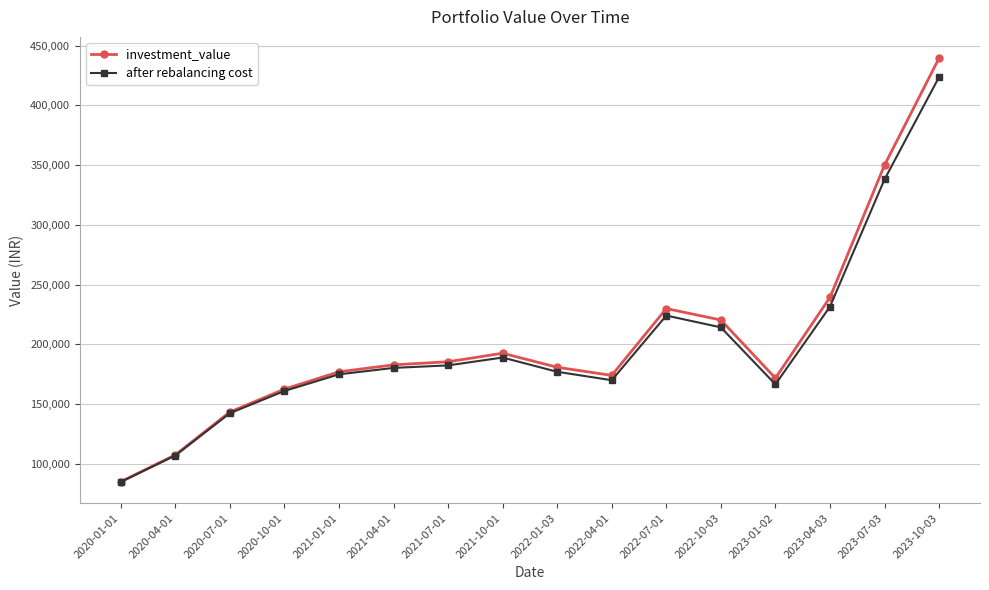

The investment_value series shows 85148.5 at 2020-01-01. True or false?

True